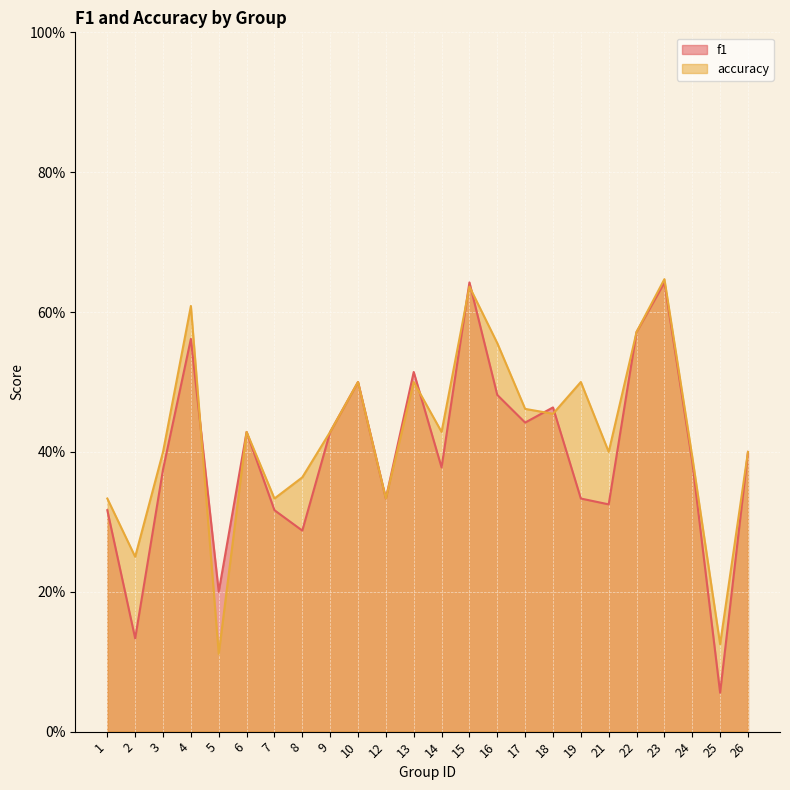

Reading left to right, extract all data points from this chart.

f1: 0.3	0.1	0.4	0.6	0.2	0.4	0.3	0.3	0.4	0.5	0.3	0.5	0.4	0.6	0.5	0.4	0.5	0.3	0.3	0.6	0.6	0.4	0.1	0.4
accuracy: 0.3	0.2	0.4	0.6	0.1	0.4	0.3	0.4	0.4	0.5	0.3	0.5	0.4	0.6	0.6	0.5	0.5	0.5	0.4	0.6	0.6	0.4	0.1	0.4